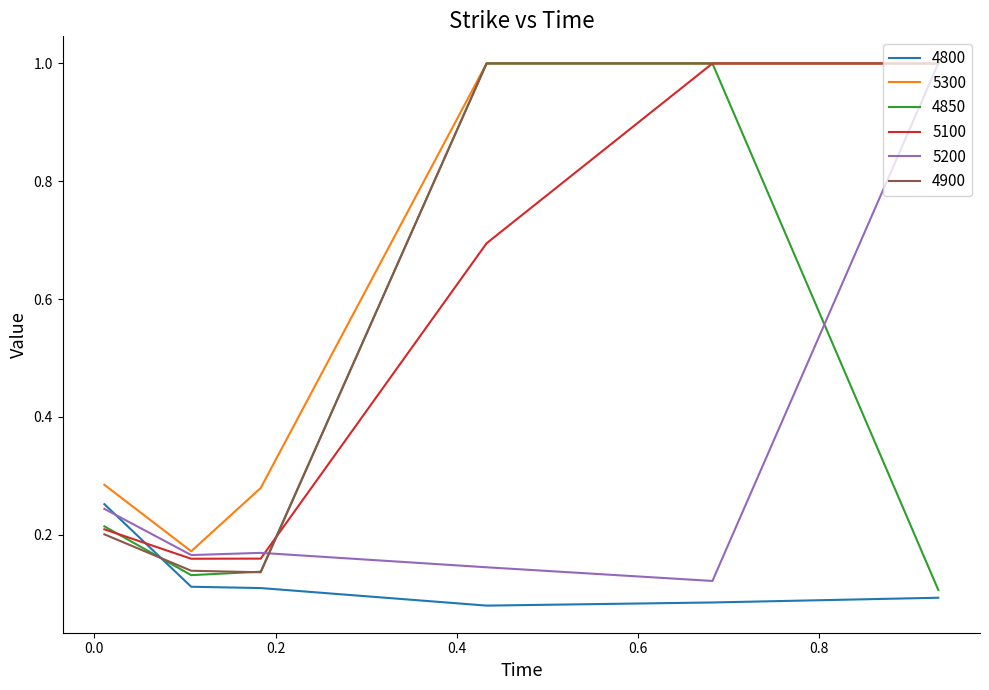

True or false: 4800 and 5300 cross at least once.

False